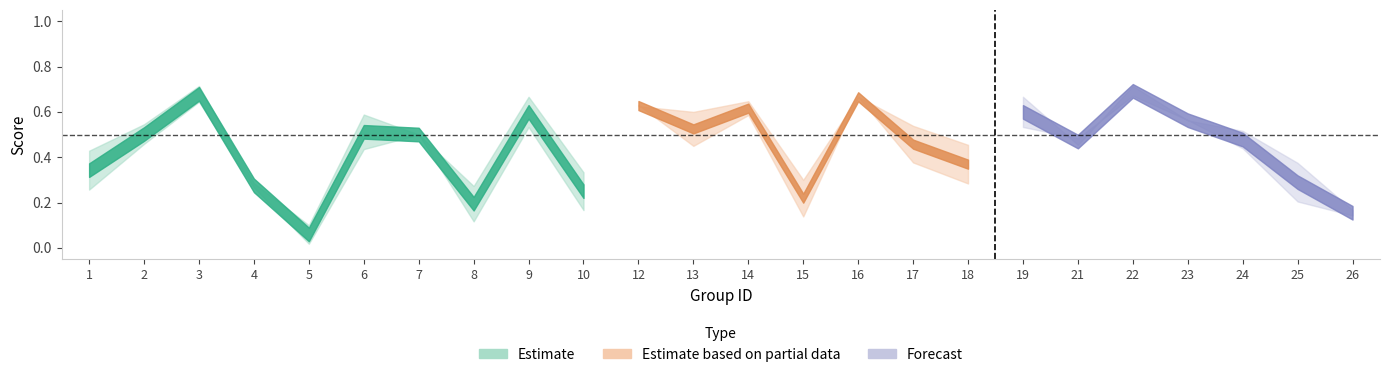

What is the minimum value for accuracy?

0.1